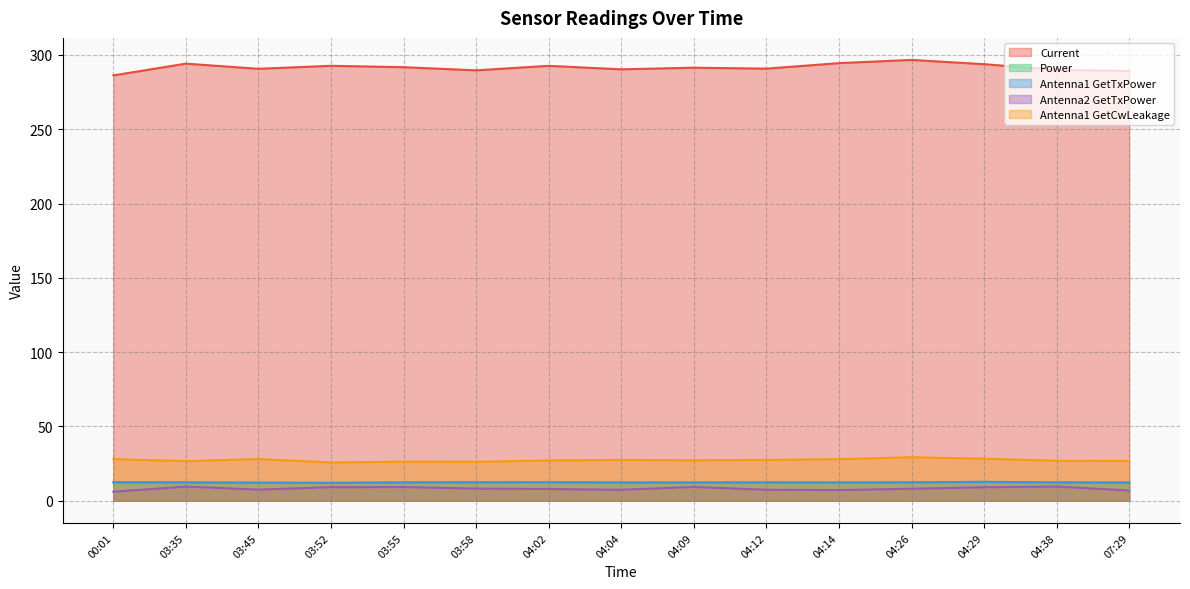

What is the sum of all Antenna1 GetTxPower values?

185.2